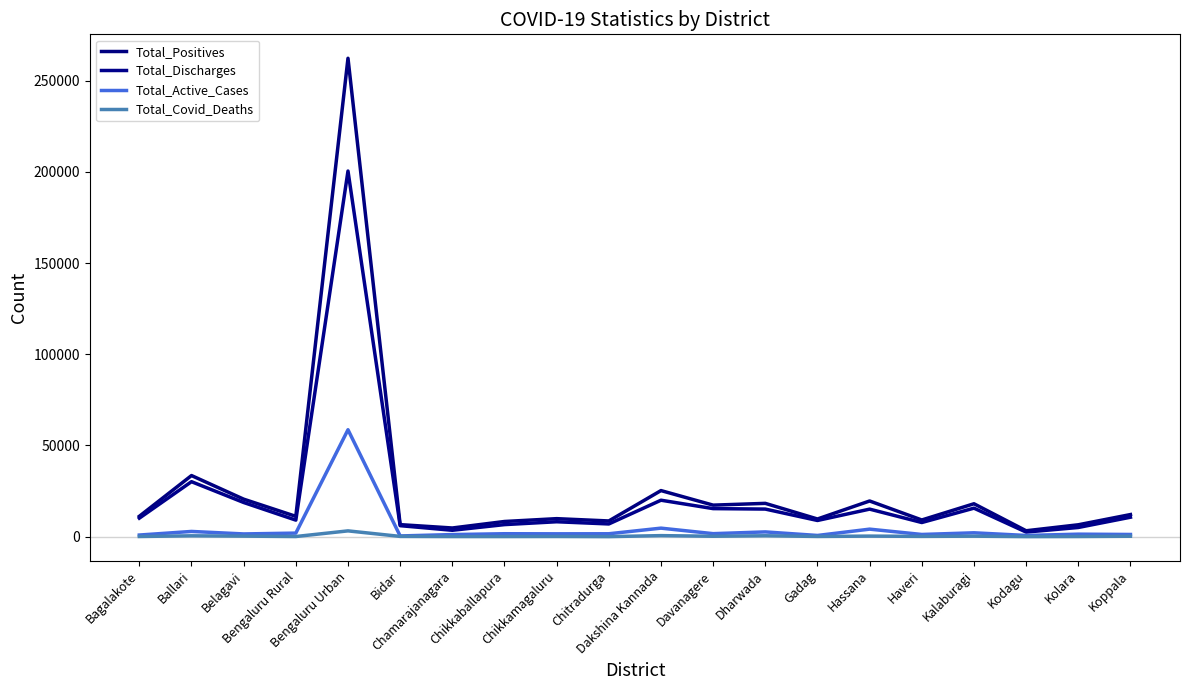

True or false: Total_Covid_Deaths and Total_Discharges intersect in this chart.

False